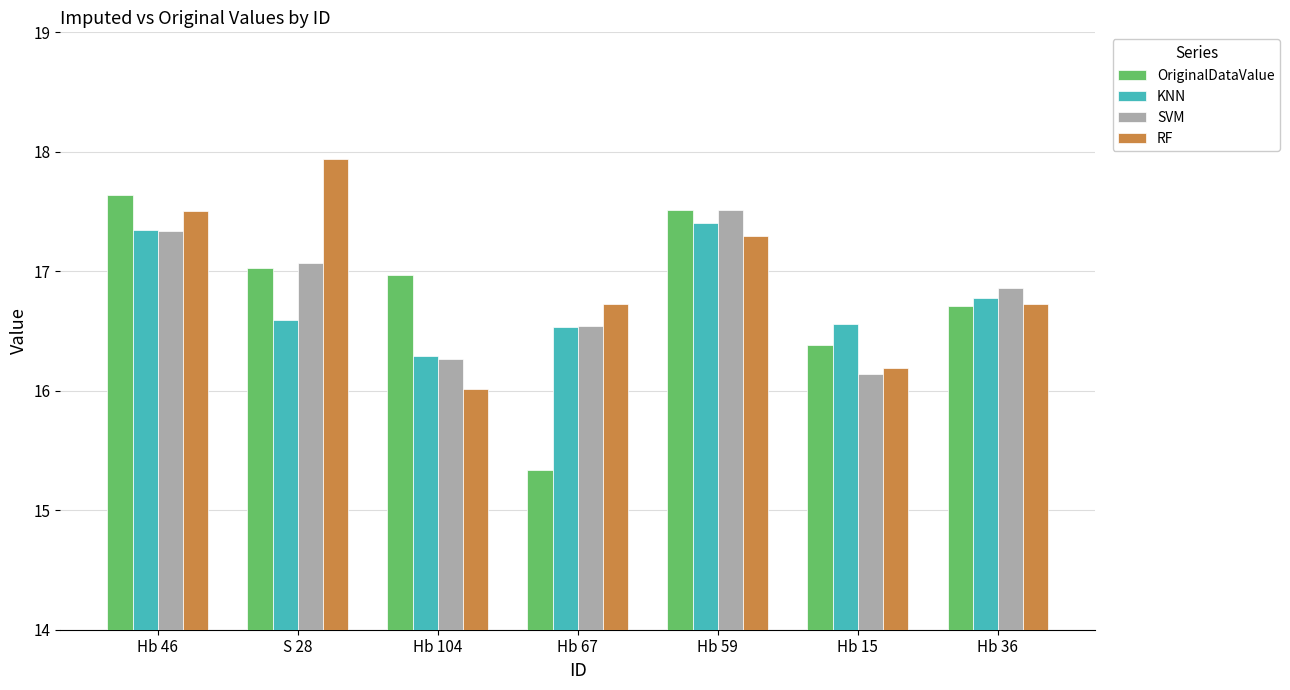

What is the label of the 6th bar from the left?

Hb 15